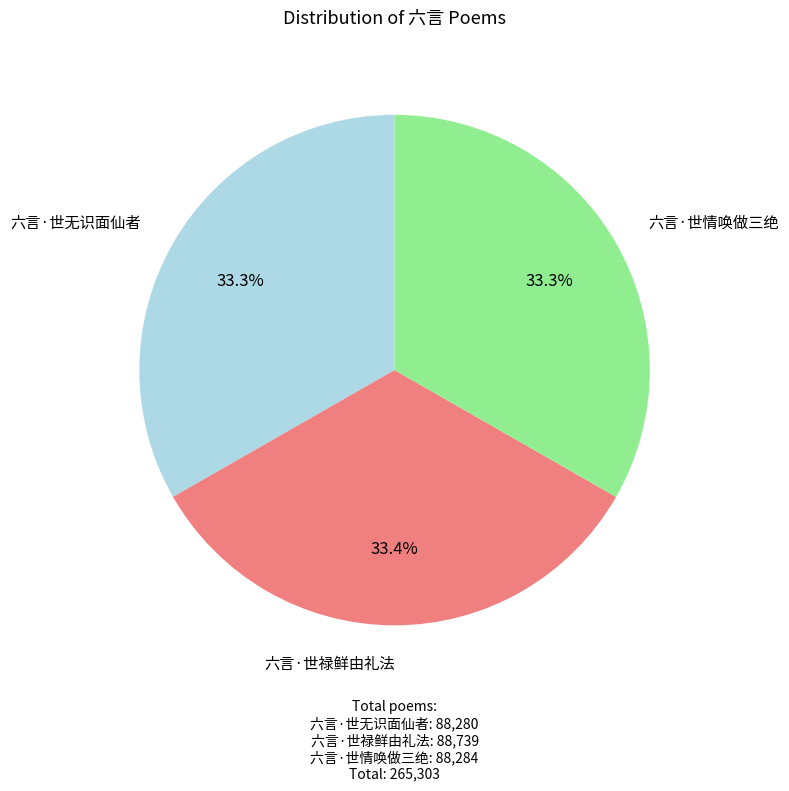

Does any single category account for the majority?

No